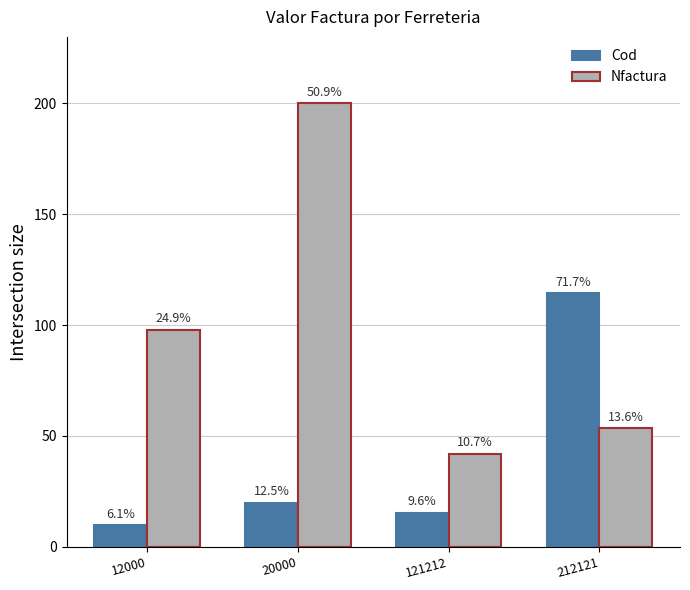

Are the bars grouped side by side (vs. stacked)?

Yes